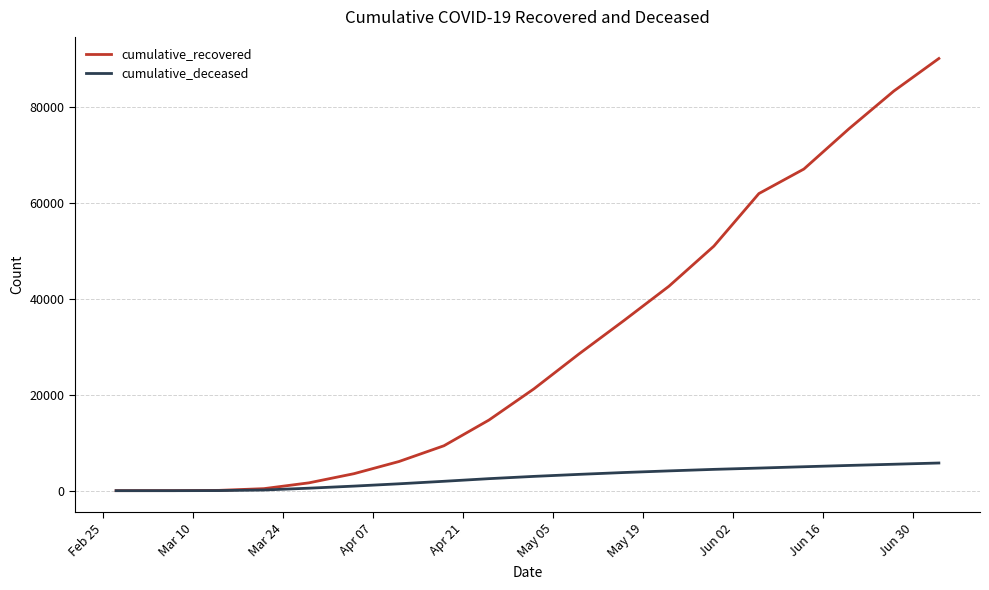

Which series has the widest spread of values?

cumulative_recovered